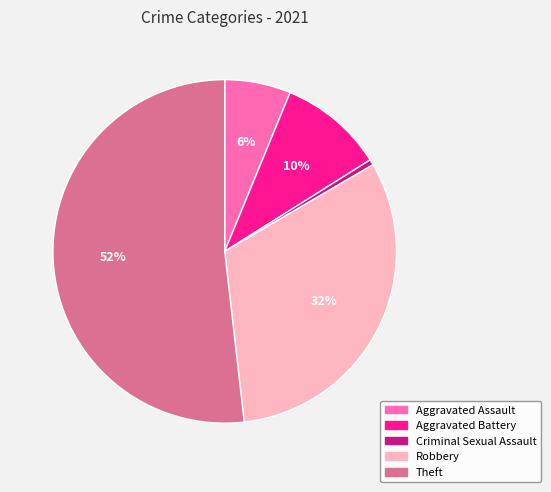

How many segments does this pie chart have?

5